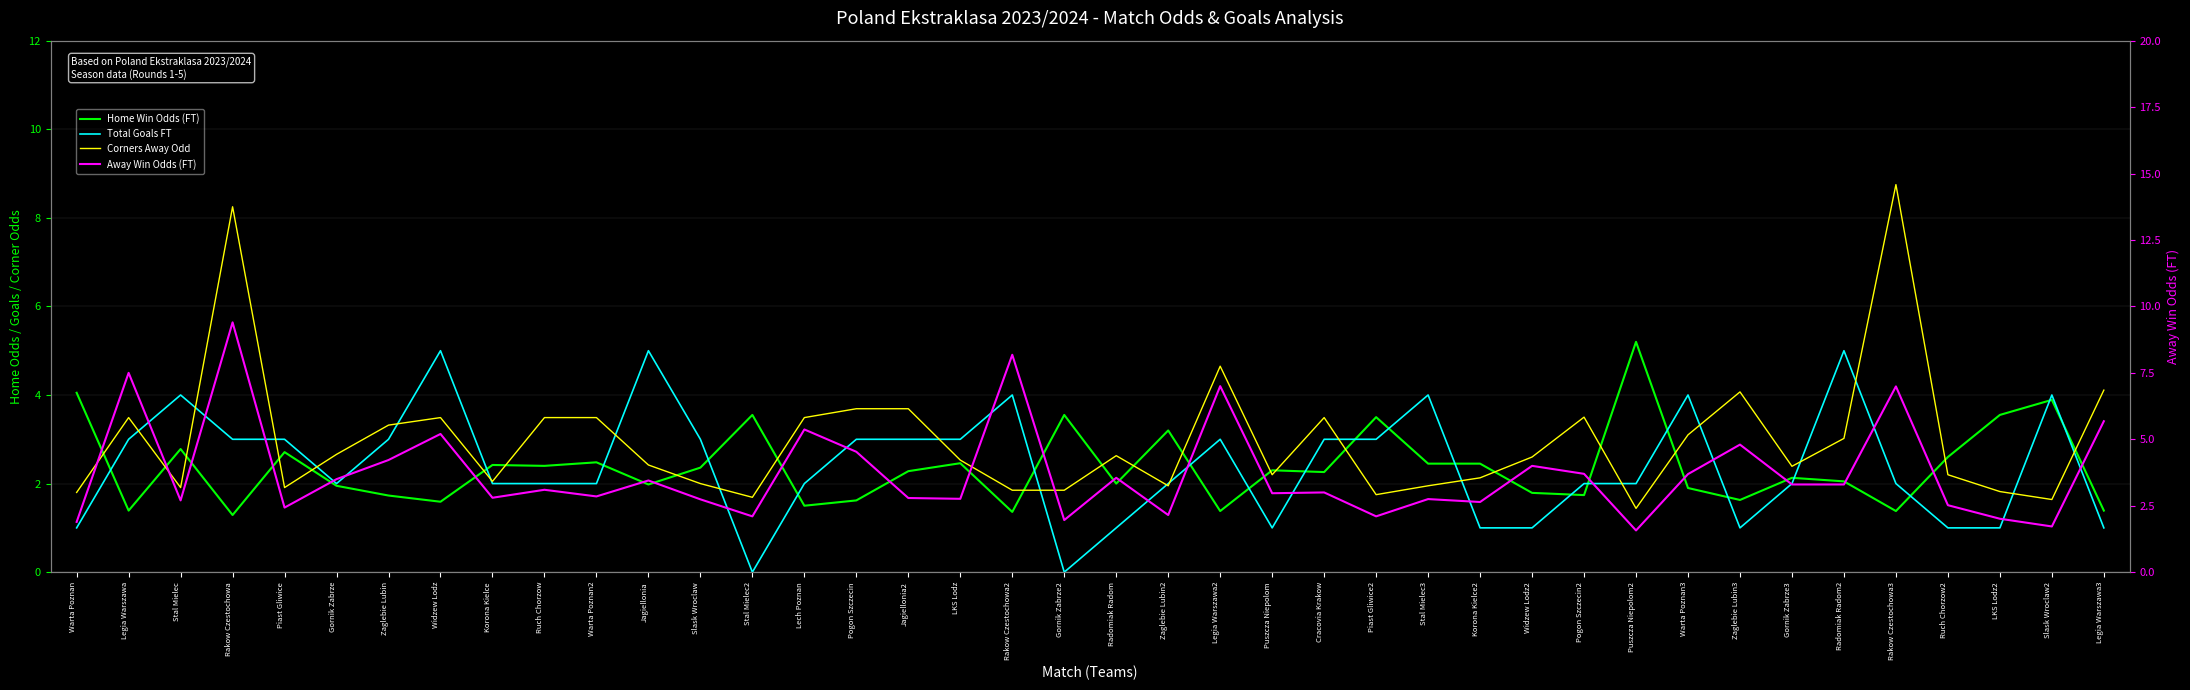

True or false: Home Win Odds (FT) has a value of 3.5 at Stal Mielec2.

True